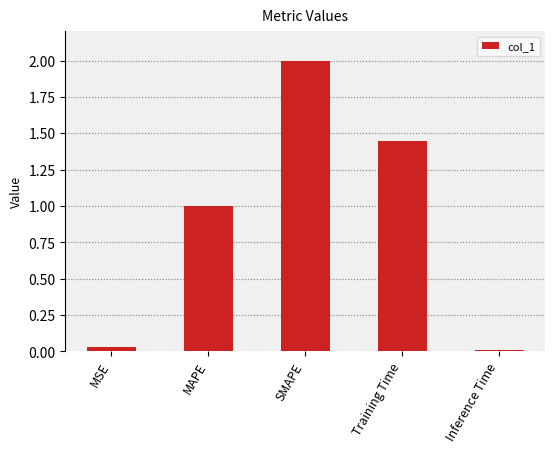

At which label does the data first exceed 1?

MAPE